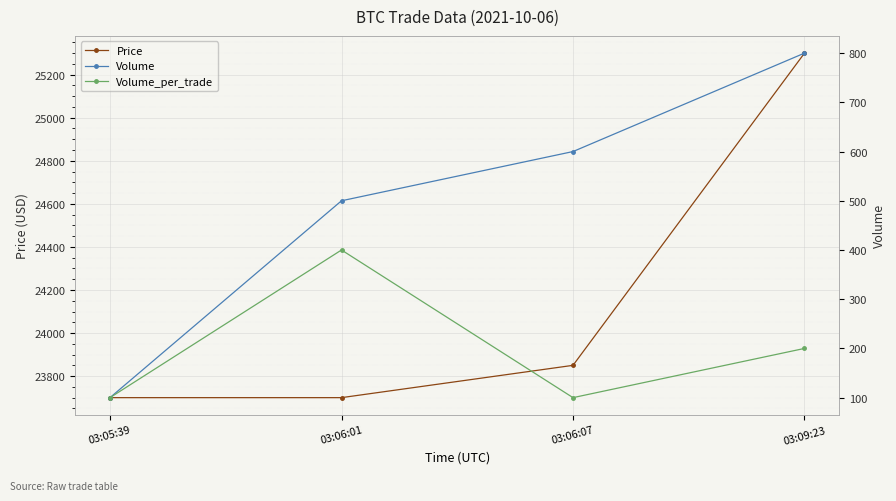

Between 03:09:23 and 03:06:01, which is larger?

03:09:23